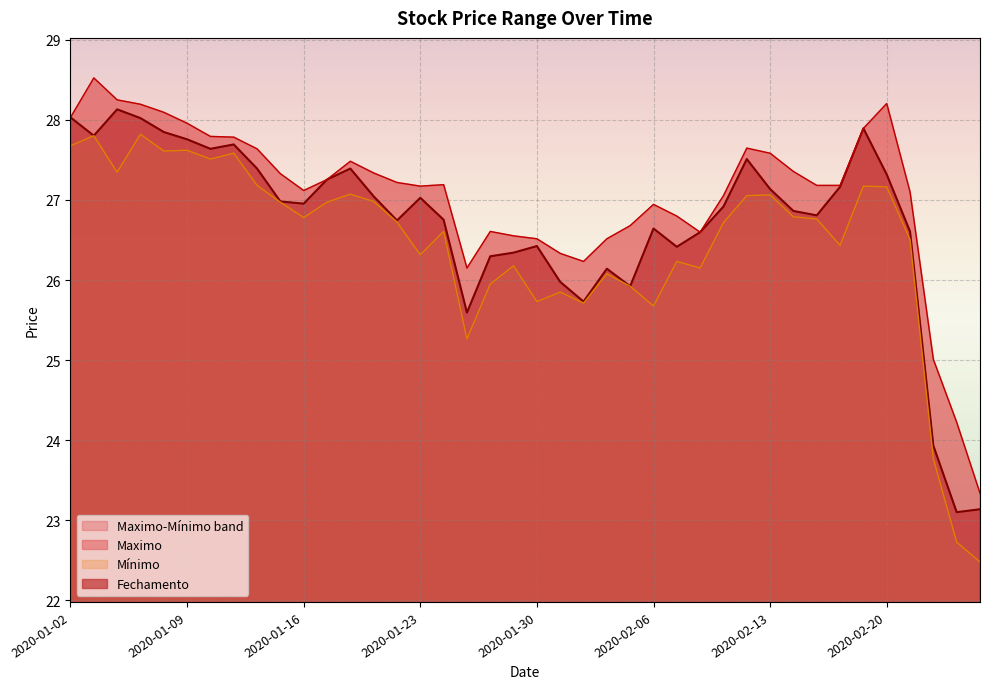

What is the value of the Mínimo point at the 6th from the left?

27.6